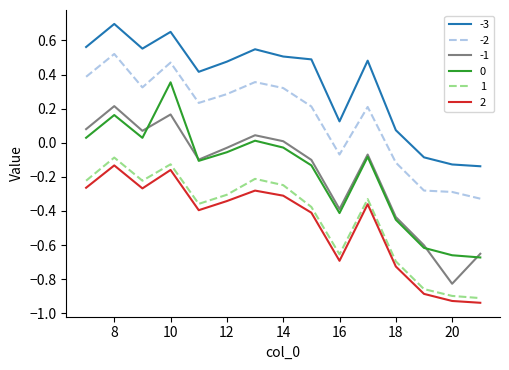

True or false: -2 and -3 intersect in this chart.

False